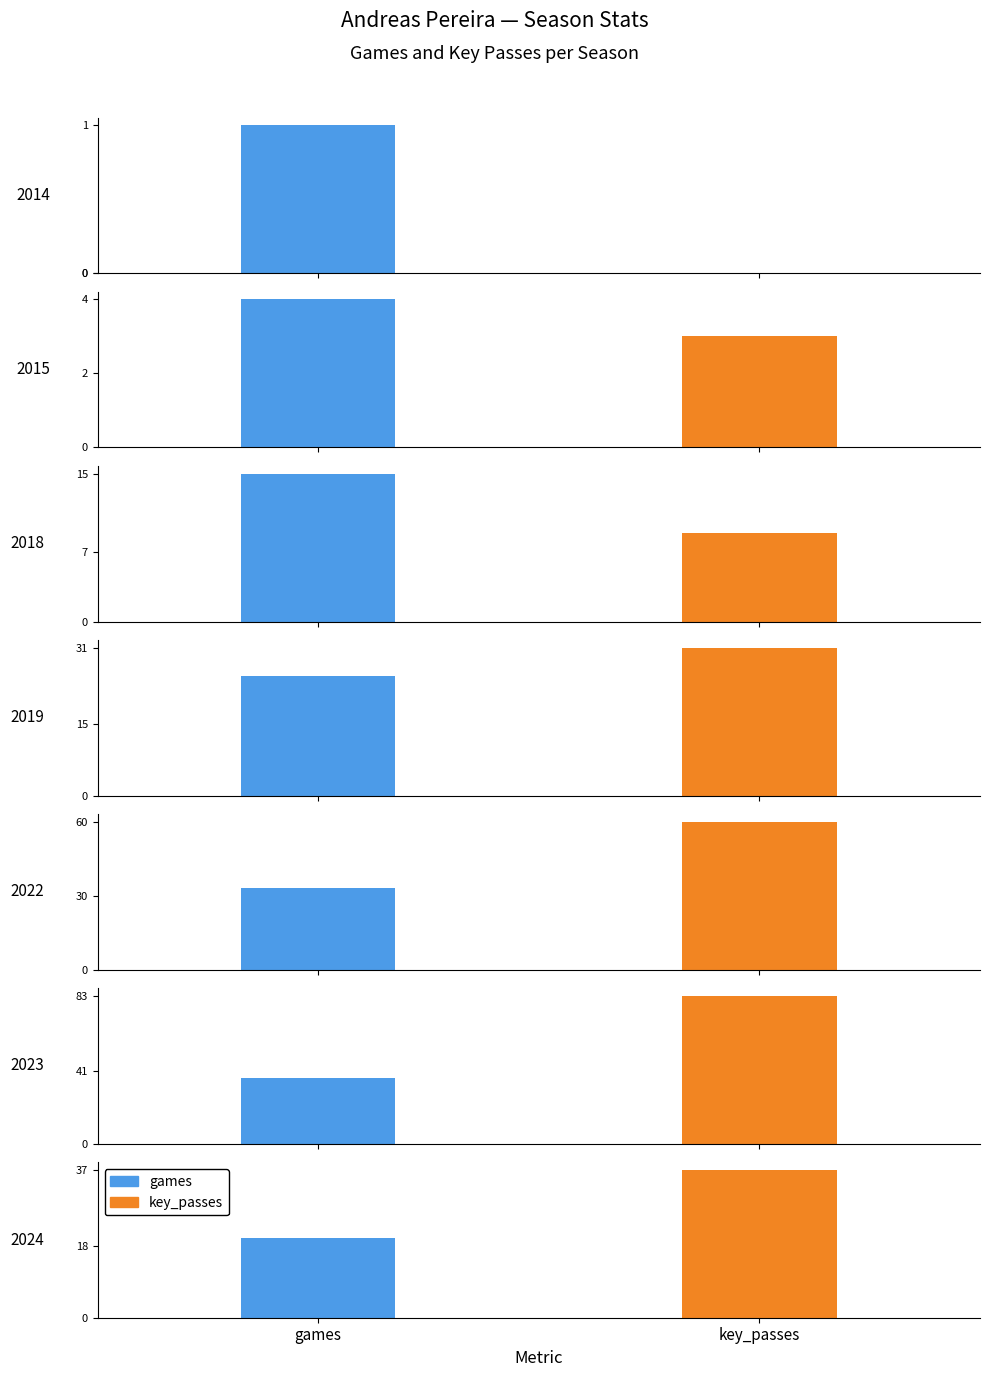

List the series in order of their overall mean, lowest first.

games, key_passes